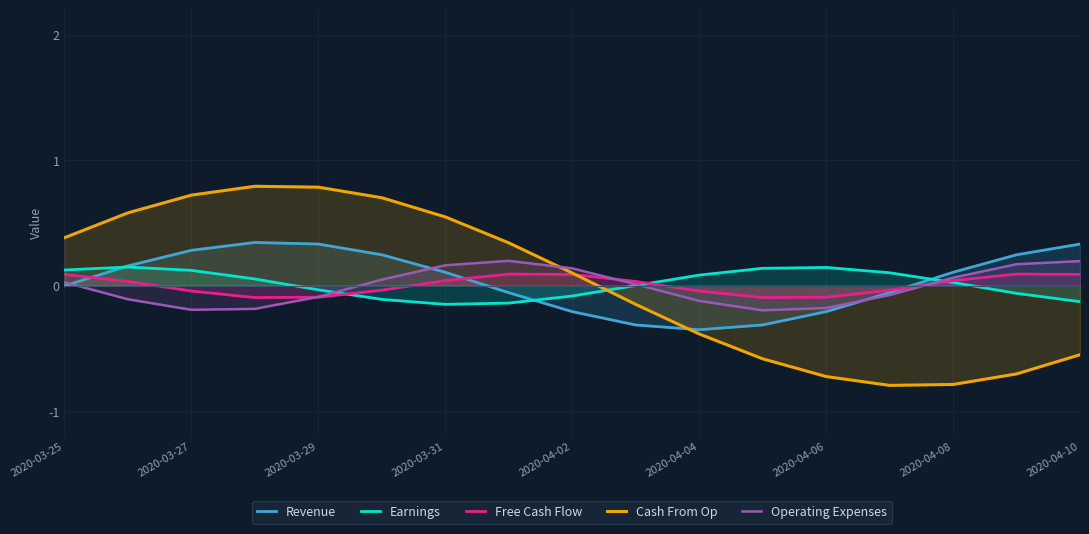

What is the greatest value displayed?

0.8